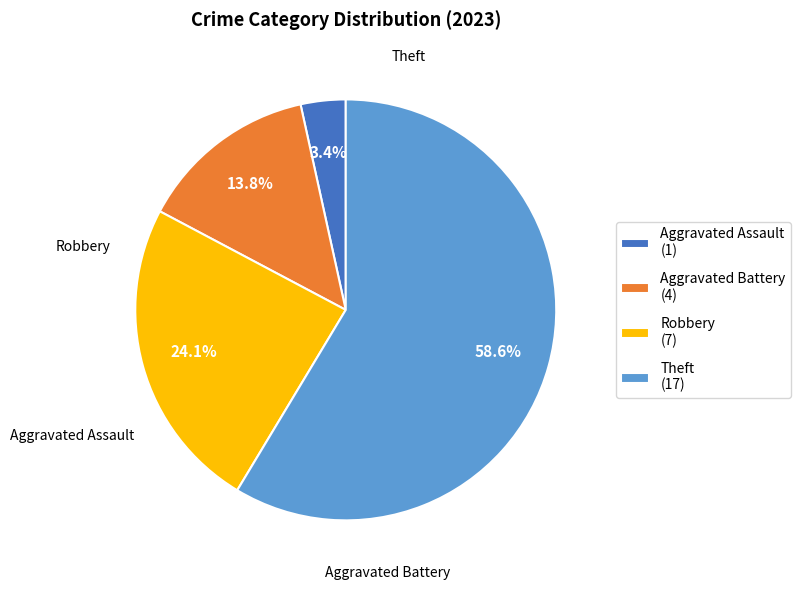

To the nearest percent, what is the difference between the largest and smallest slice percentages?

55%